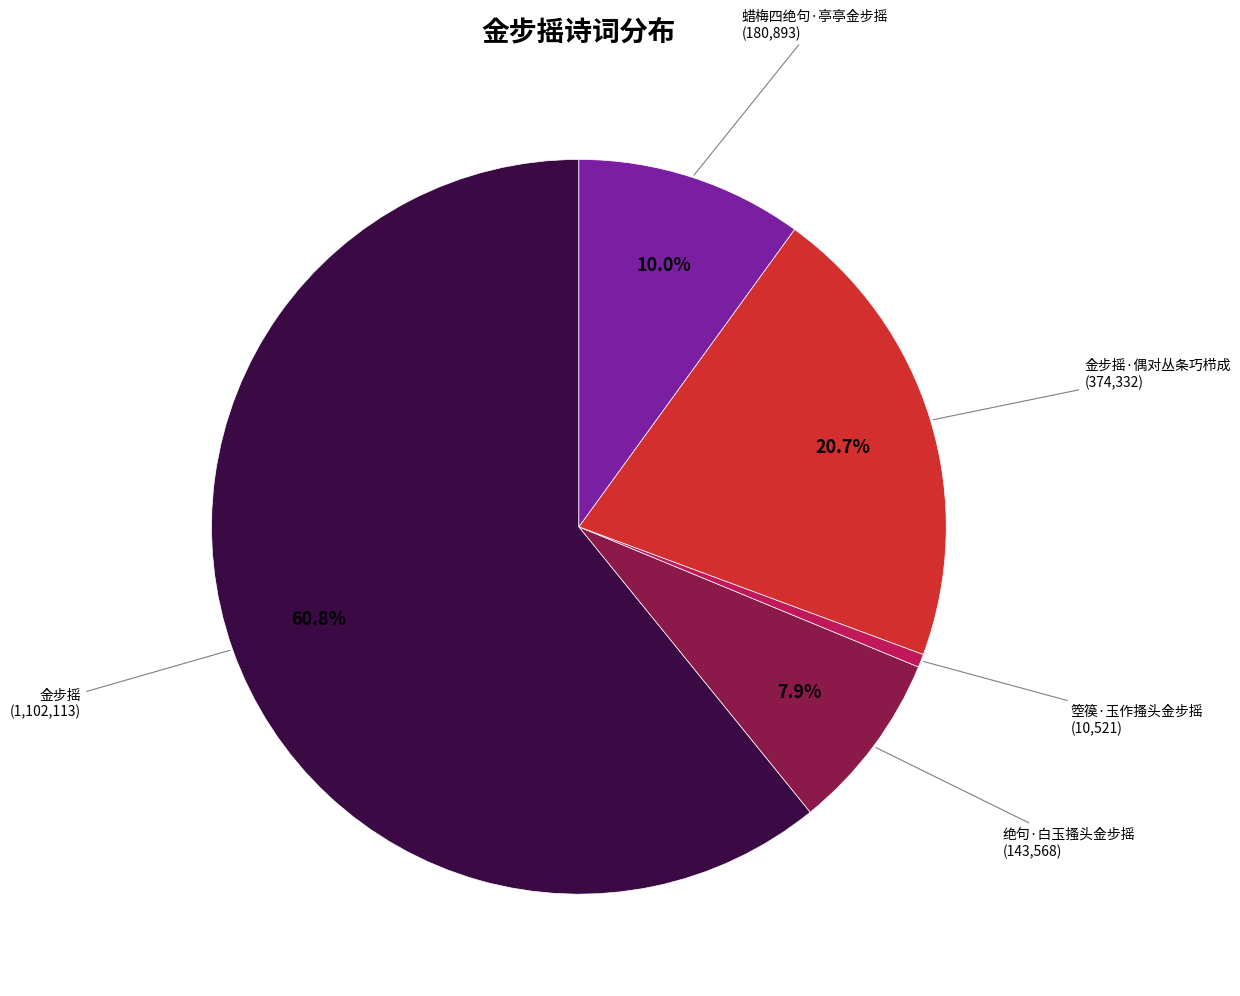

Is there a majority slice in this chart?

Yes